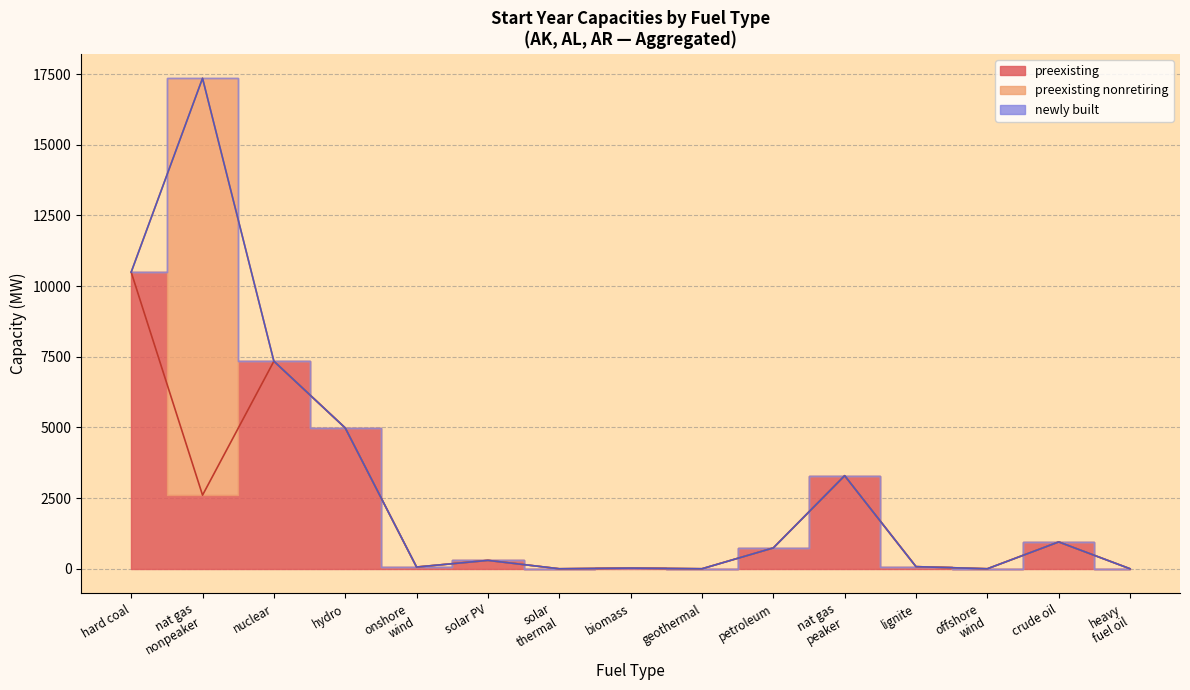

What are all the series names shown in the legend?

preexisting, preexisting nonretiring, newly built